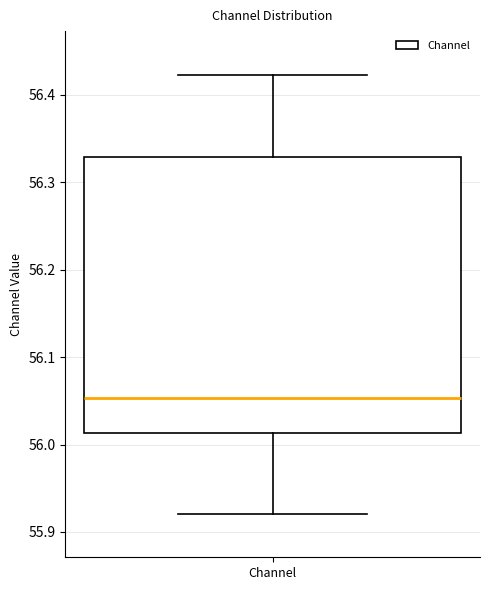

Where is the upper edge of the box for Channel on the y-axis? The values are not printed on the chart, so give them approximately, as read against the axis.

56.33